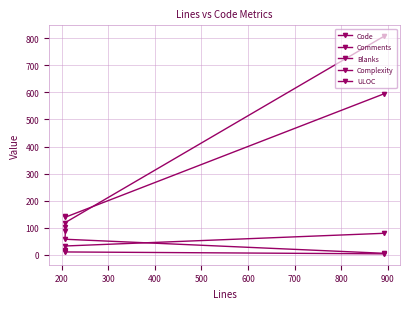

What is the maximum value for Complexity?

15